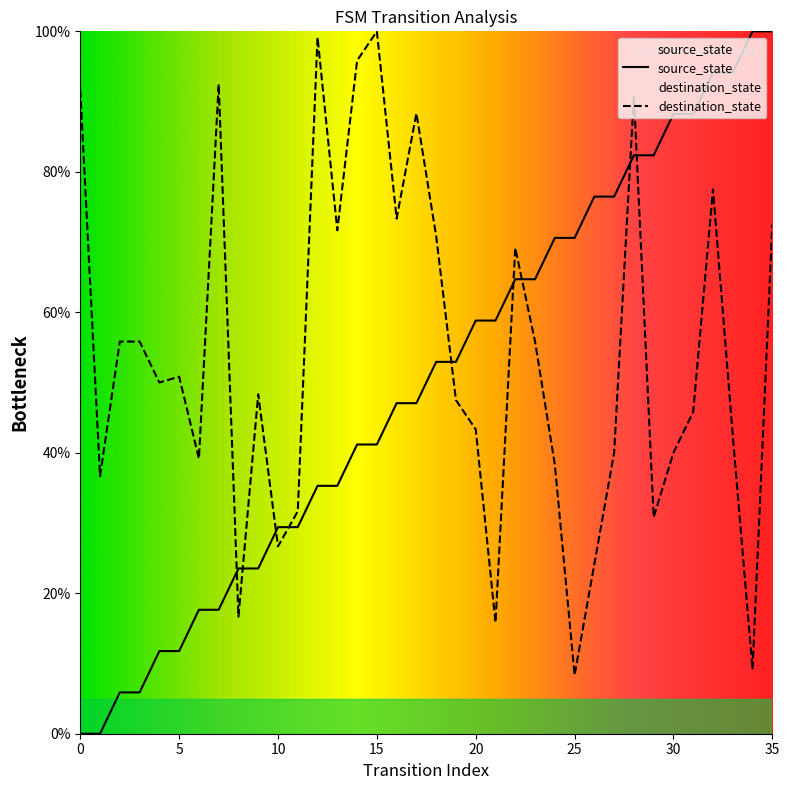

How many lines are shown in the chart?

2